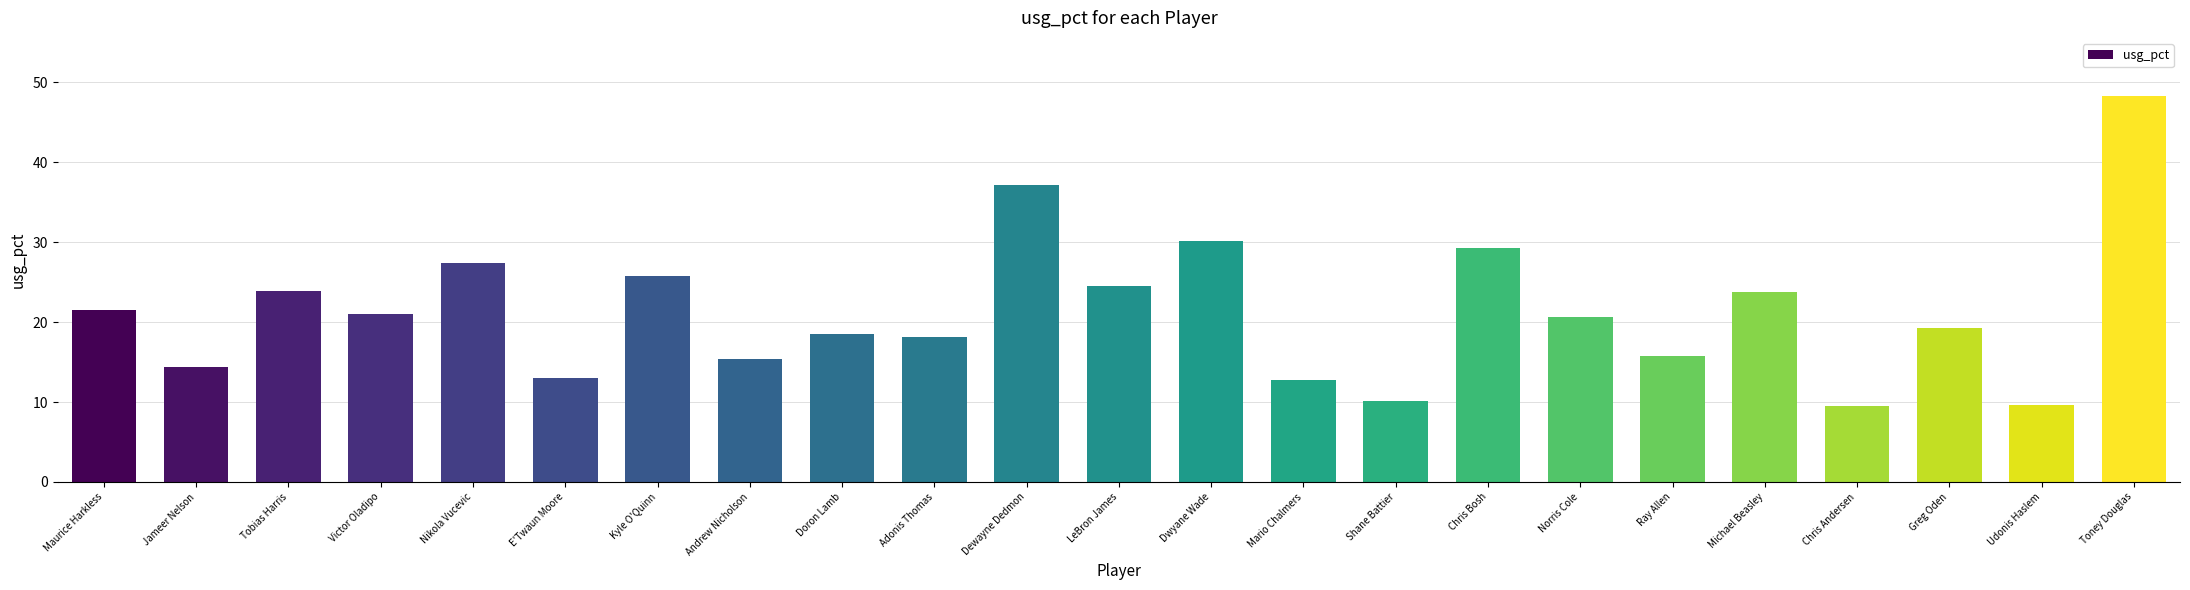

What is the approximate value at Greg Oden?

19.2